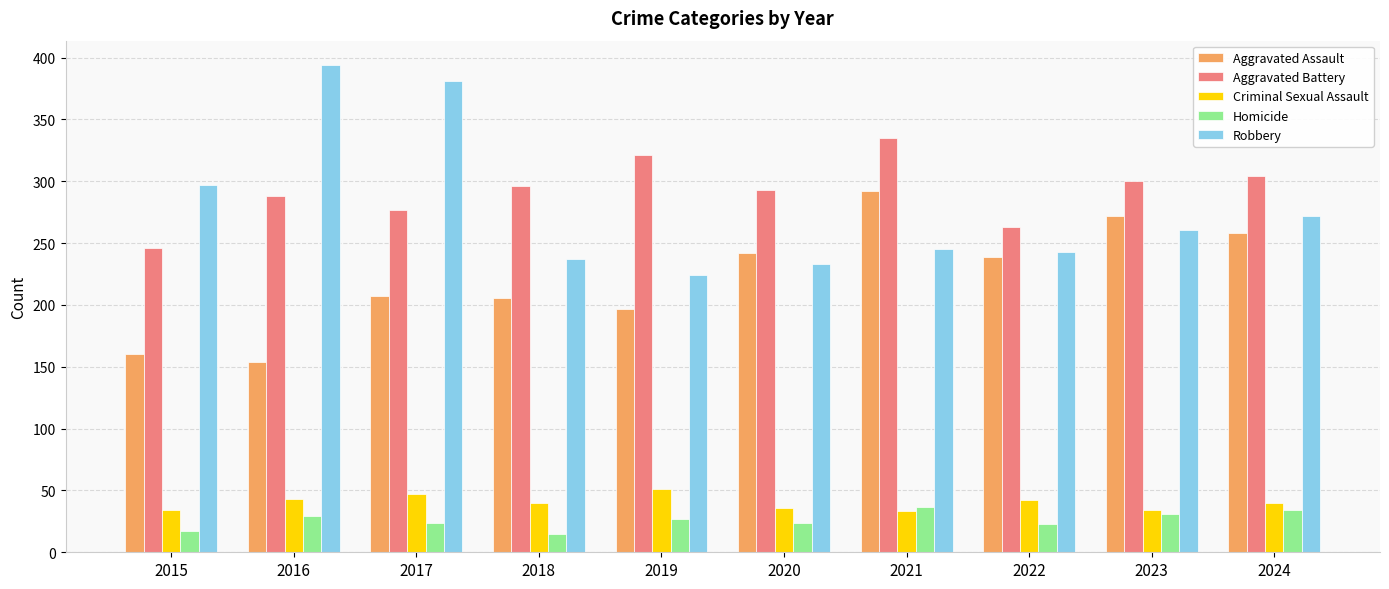

Read the Homicide value at 2019, to the nearest 10.

30